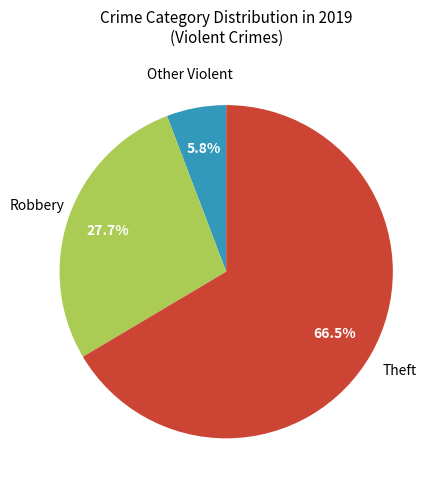

Is there a majority slice in this chart?

Yes